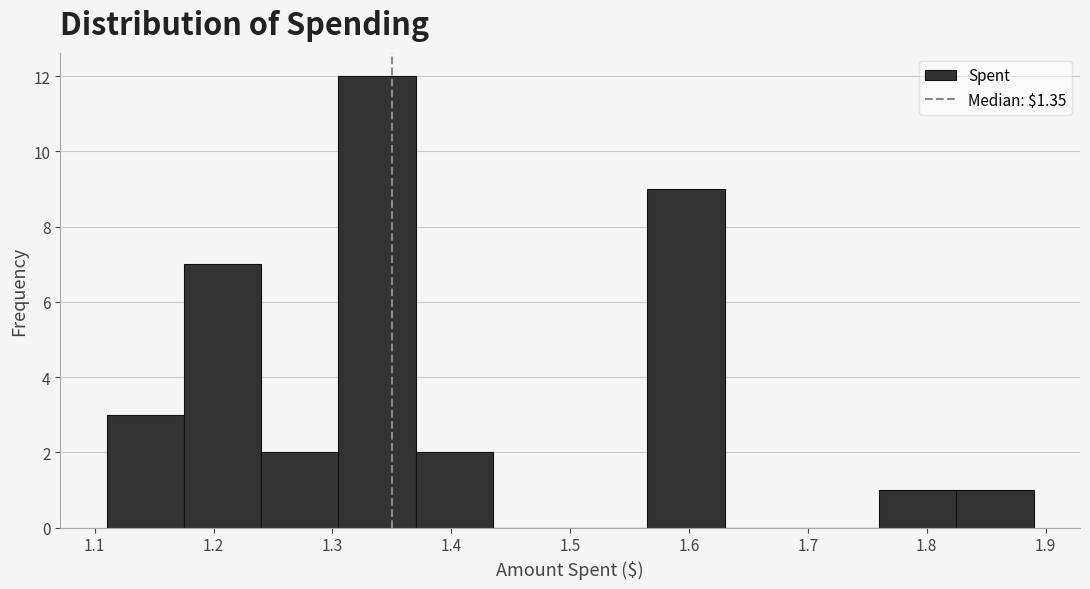

Reading left to right, transcribe this chart: for each bar, give the range it covers on the x-axis and its height. Neither the bar edges nor the heights are printed on the chart, so give them approximately, as read against the axes.

1.110 to 1.175: 3
1.175 to 1.240: 7
1.240 to 1.305: 2
1.305 to 1.370: 12
1.370 to 1.435: 2
1.435 to 1.500: 0
1.500 to 1.565: 0
1.565 to 1.630: 9
1.630 to 1.695: 0
1.695 to 1.760: 0
1.760 to 1.825: 1
1.825 to 1.890: 1